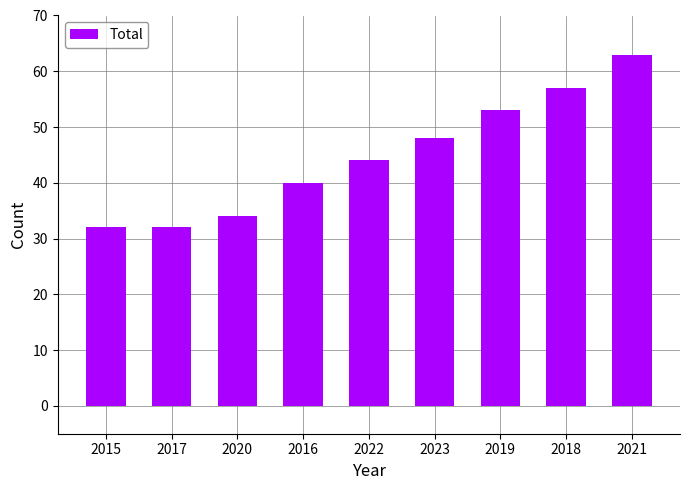

Is it true that the value at 2015 is 32?

True